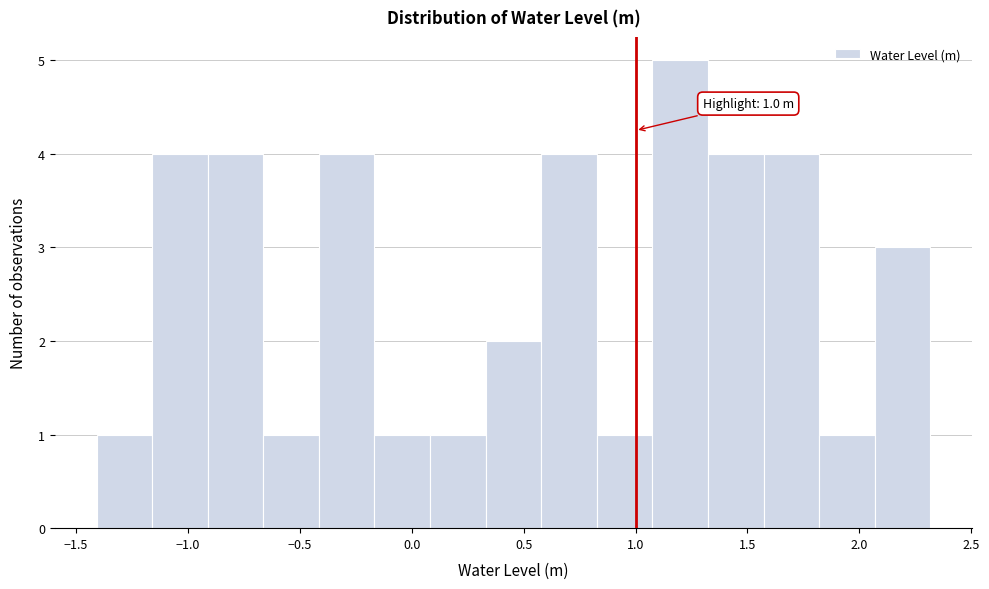

Which range on the x-axis has the tallest bar?

1.10 to 1.30